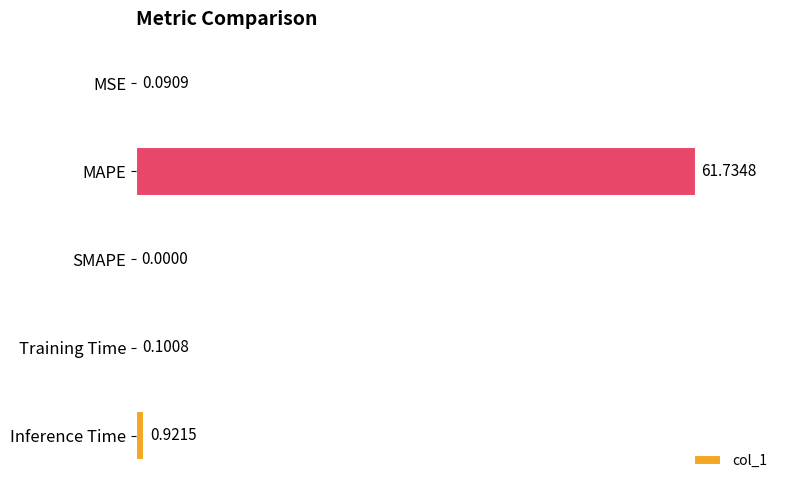

What is the sum of the values at Inference Time and Training Time?

1.0